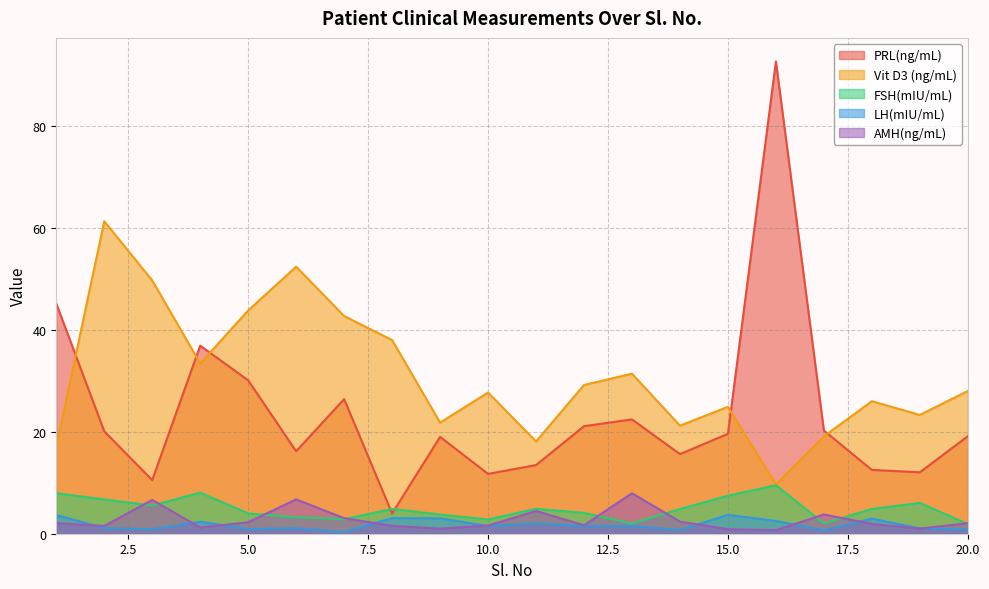

How many values in the AMH(ng/mL) series are below 2?

10